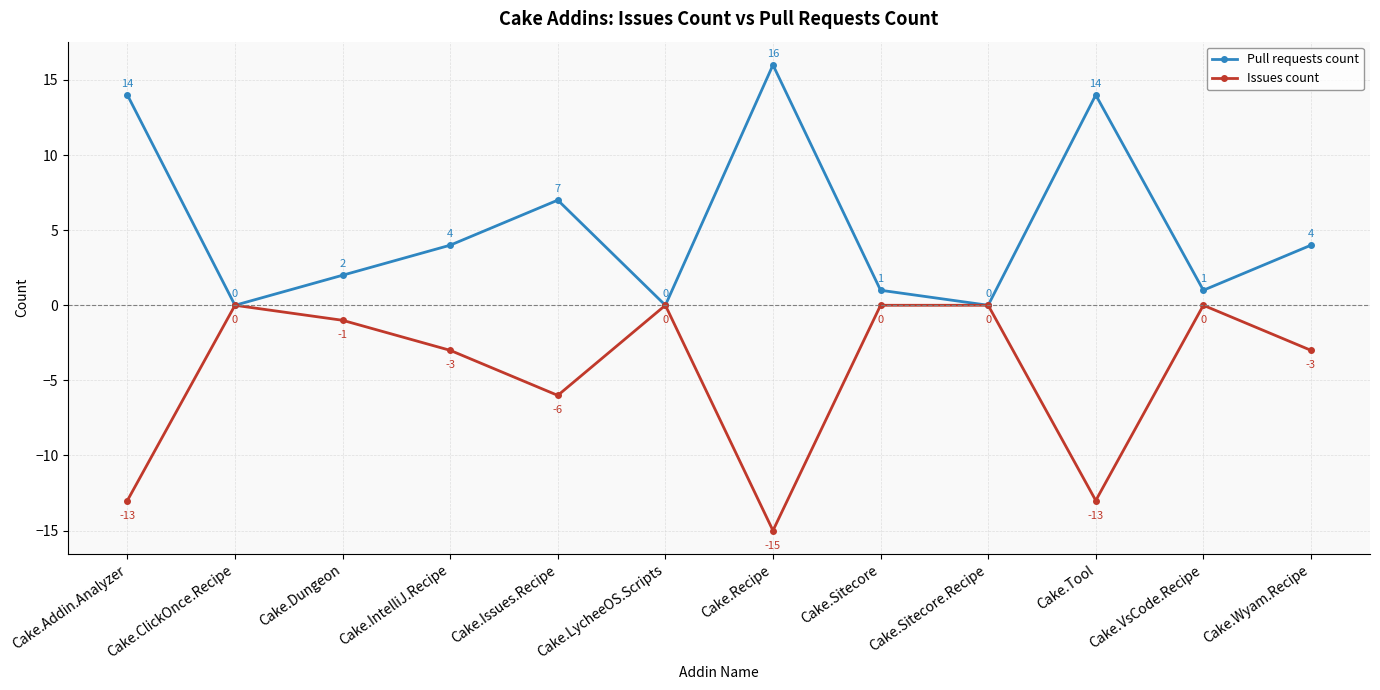

Which label corresponds to the largest value in the chart?

Cake.Recipe